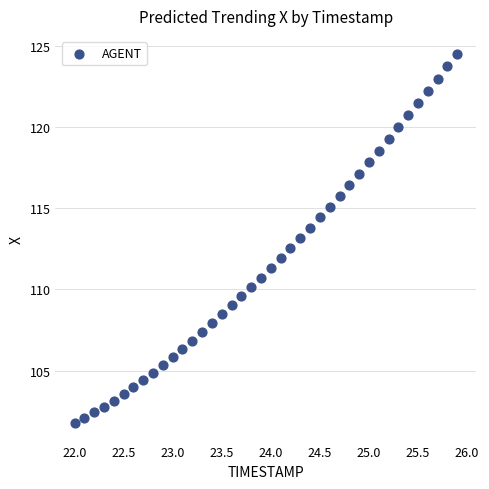

What is the range of Y values (max minus min)?

22.7